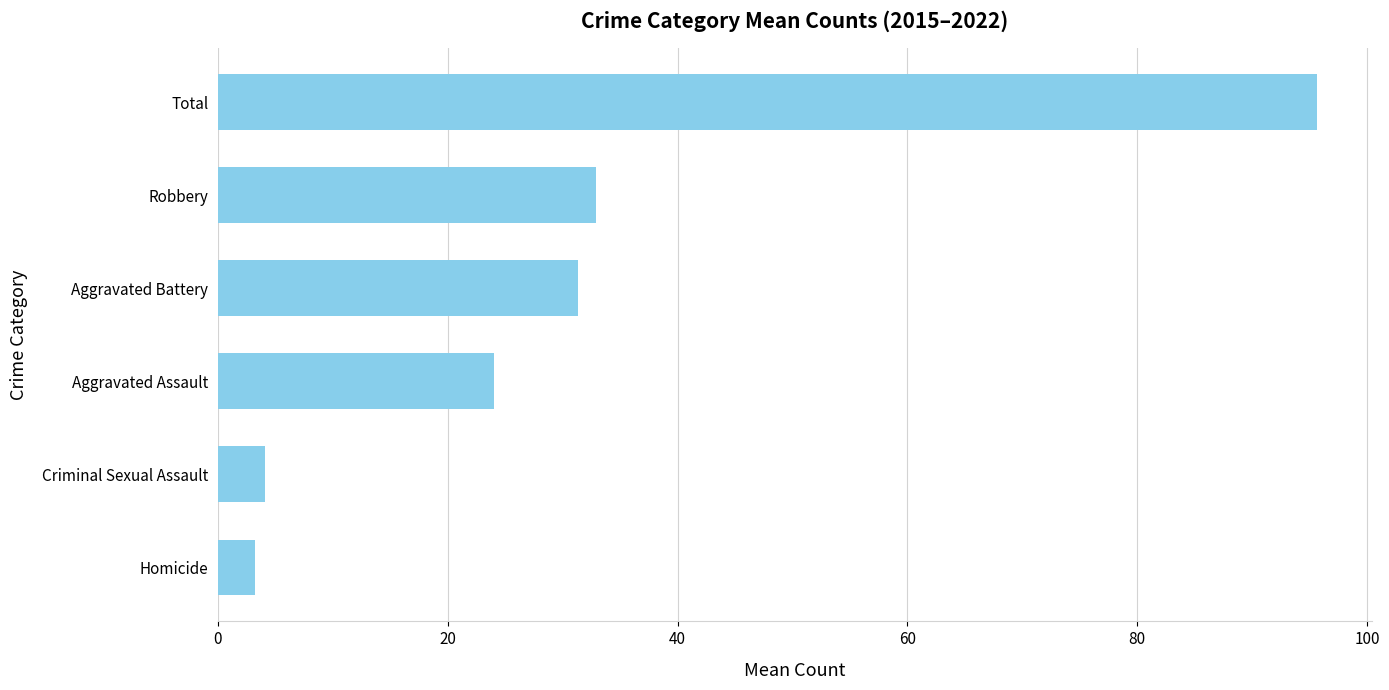

How many values are below 31?

3